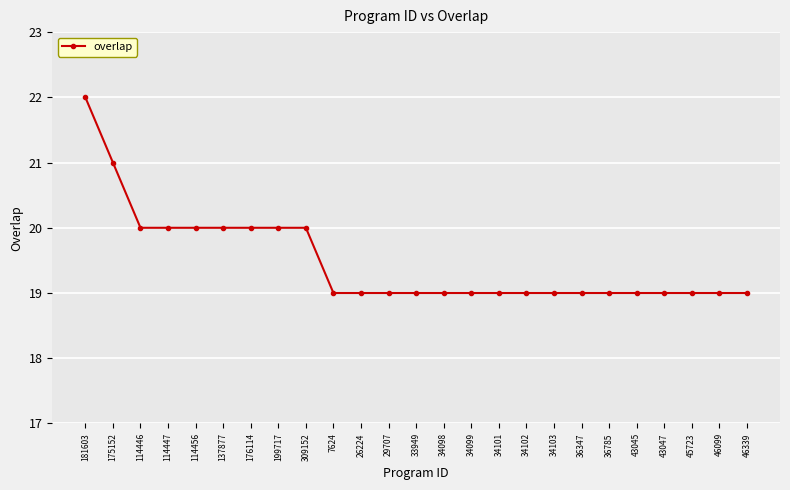

How many data points does each series have?

25